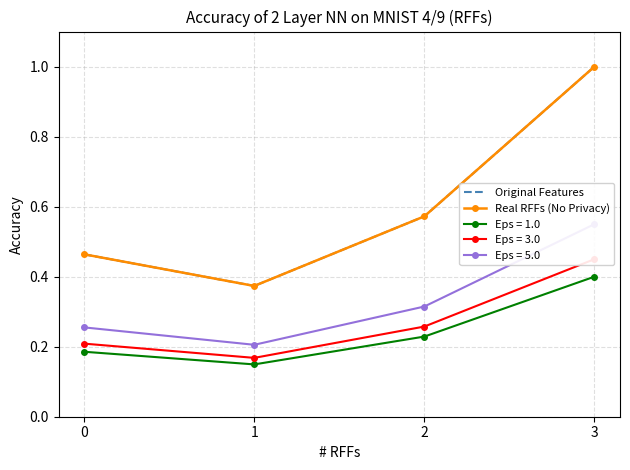

True or false: Real RFFs (No Privacy) and Original Features cross at least once.

False